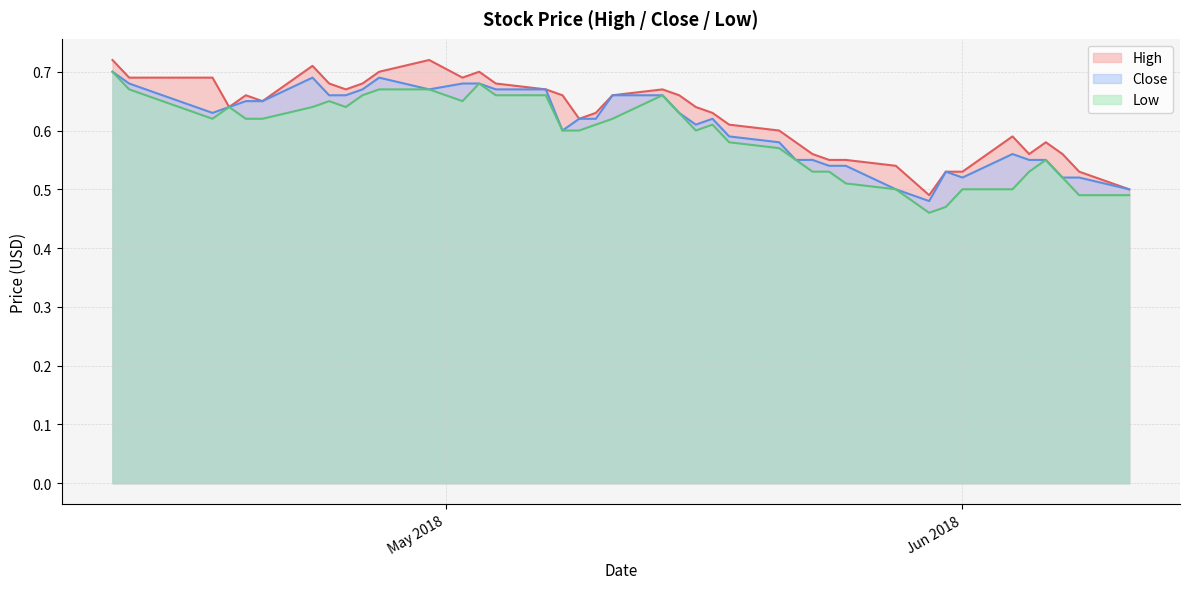

What is the difference between the maximum and second lowest values in the Close series?

0.2